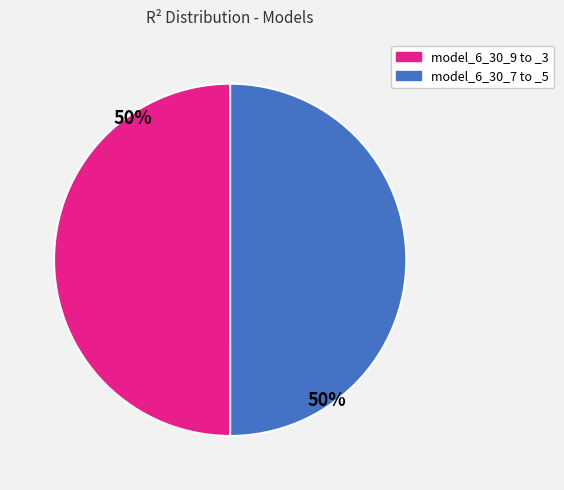

What is the ratio of the value at model_6_30_7 to _5 to the value at model_6_30_9 to _3?

1.0